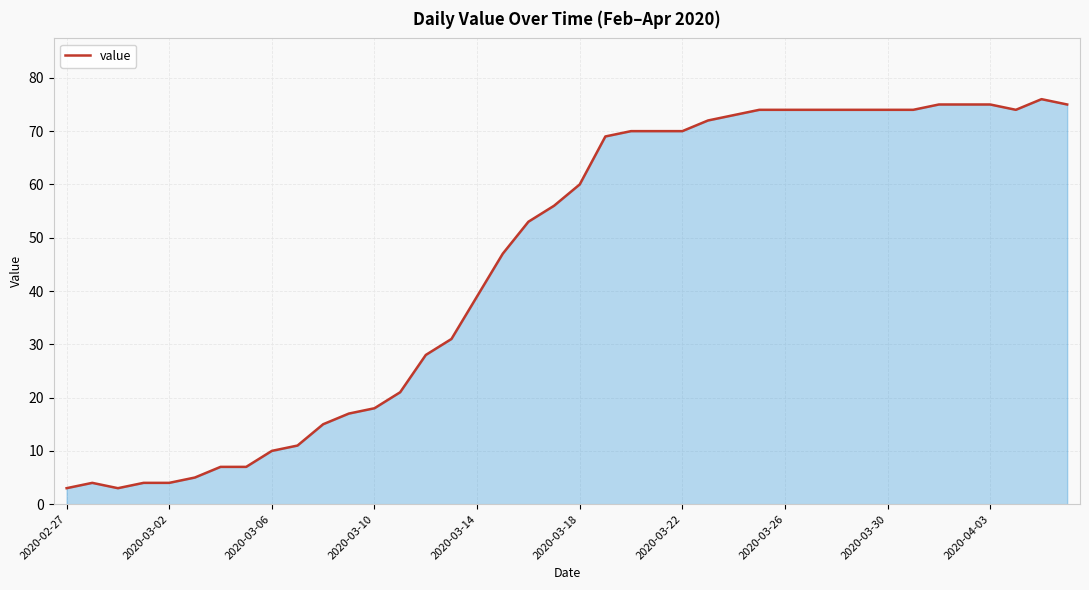

Reading left to right, extract all data points from this chart.

3	4	3	4	4	5	7	7	10	11	15	17	18	21	28	31	39	47	53	56	60	69	70	70	70	72	73	74	74	74	74	74	74	74	75	75	75	74	76	75